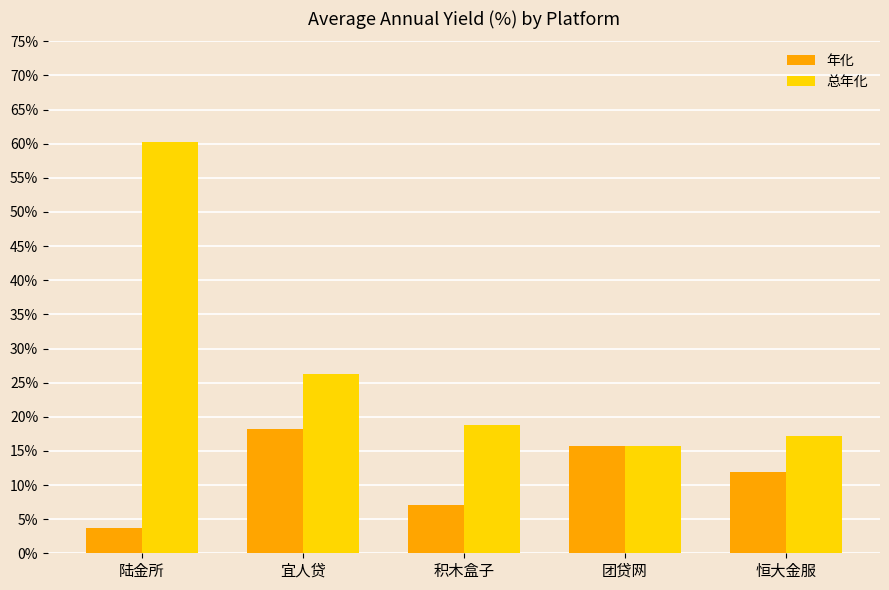

At which label does 年化 reach its minimum?

陆金所